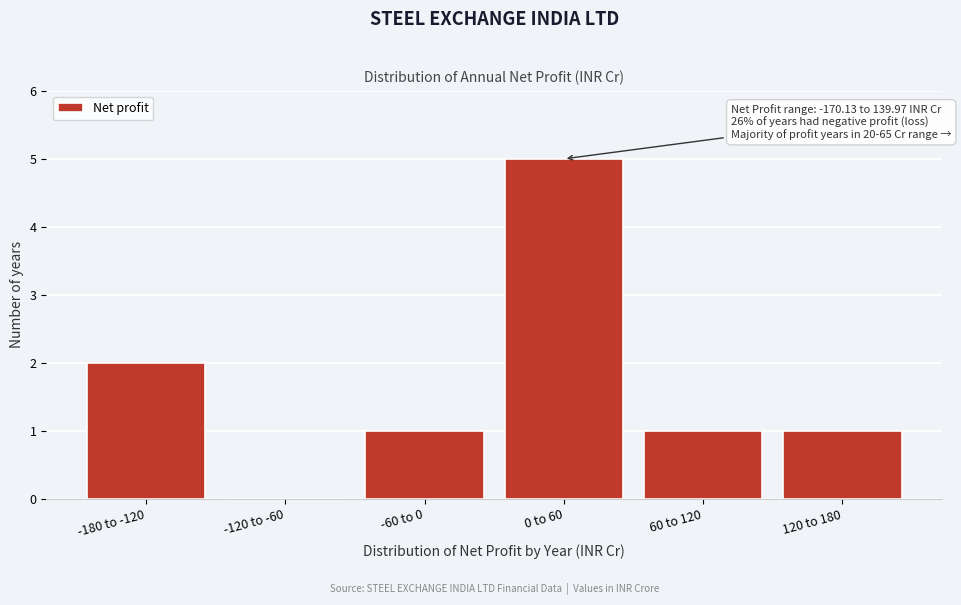

Reading left to right, extract all data points from this chart.

-180 to -120=2	-120 to -60=0	-60 to 0=1	0 to 60=5	60 to 120=1	120 to 180=1